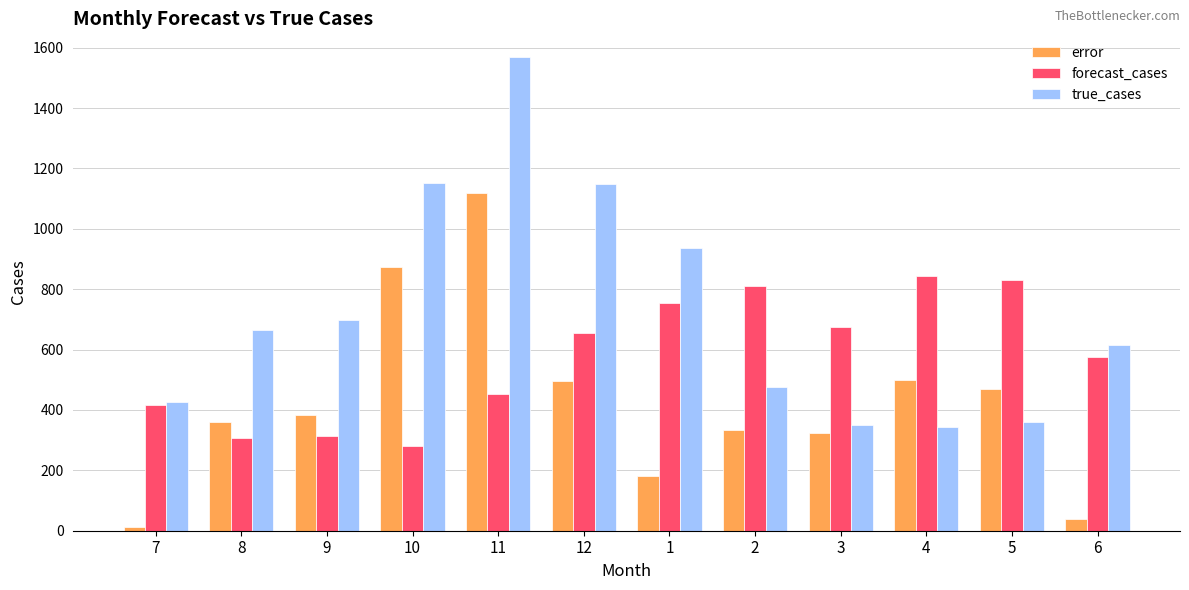

Rank the series at 6 from lowest to highest value.

error, forecast_cases, true_cases